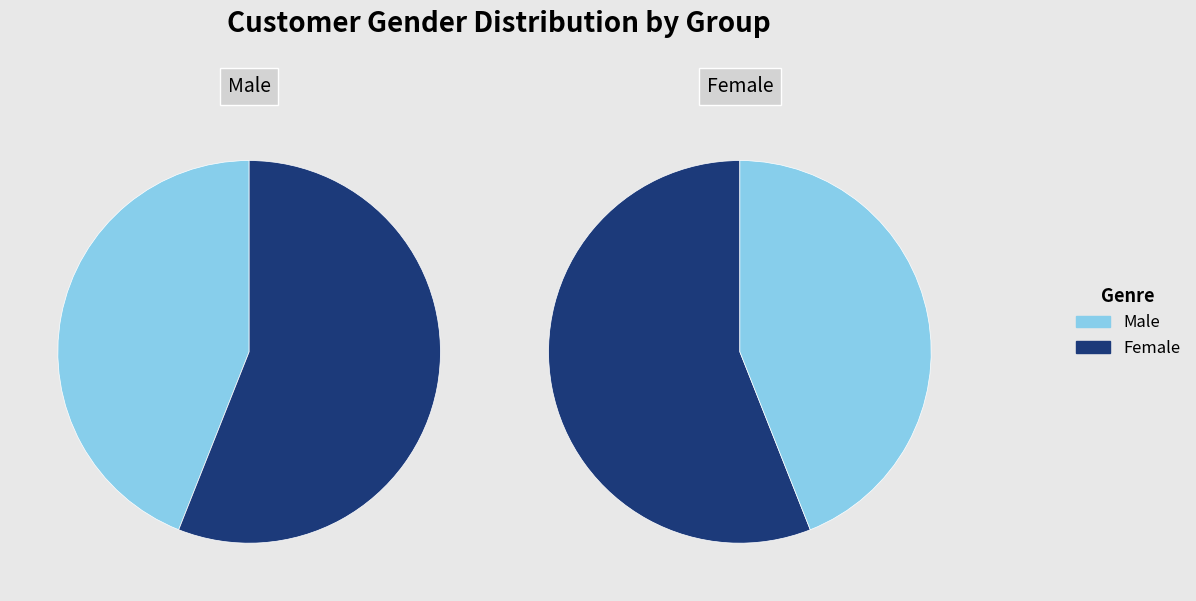

How many slices are in this pie chart?

2